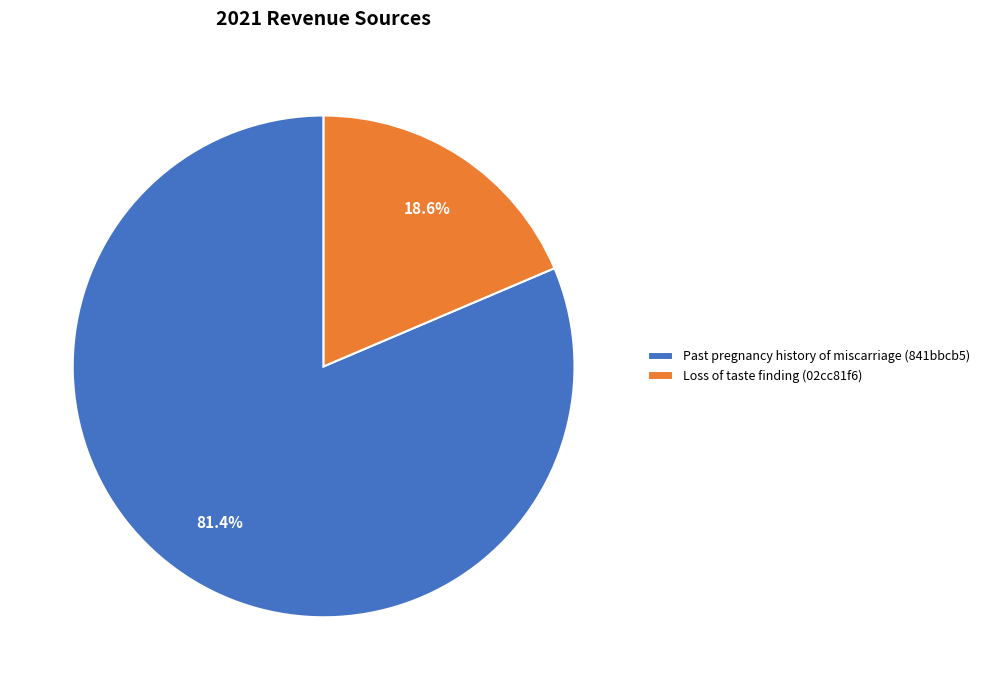

Which category has the smallest portion of the pie?

Loss of taste finding (02cc81f6)